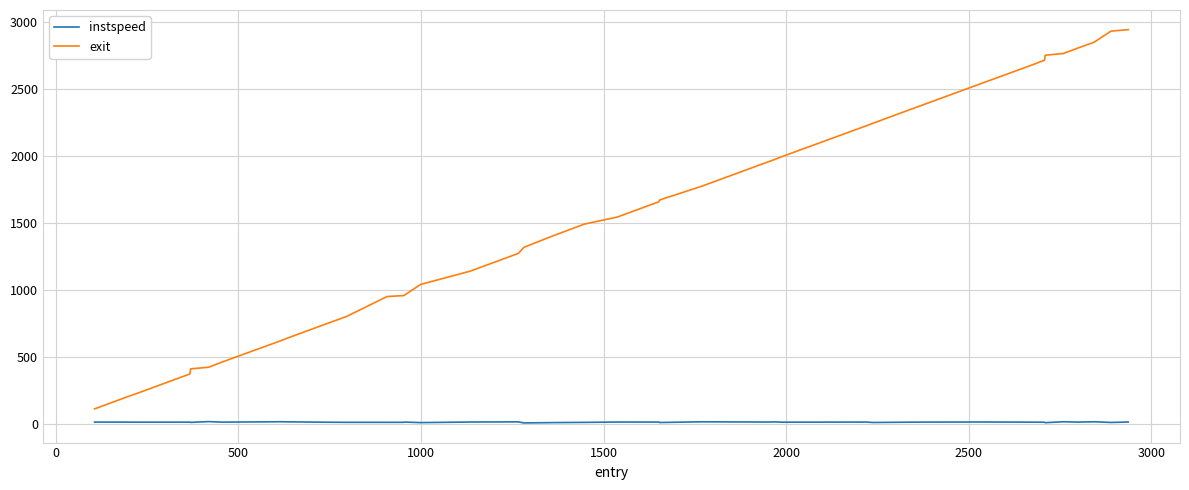

Which series has the largest total across all categories?

exit